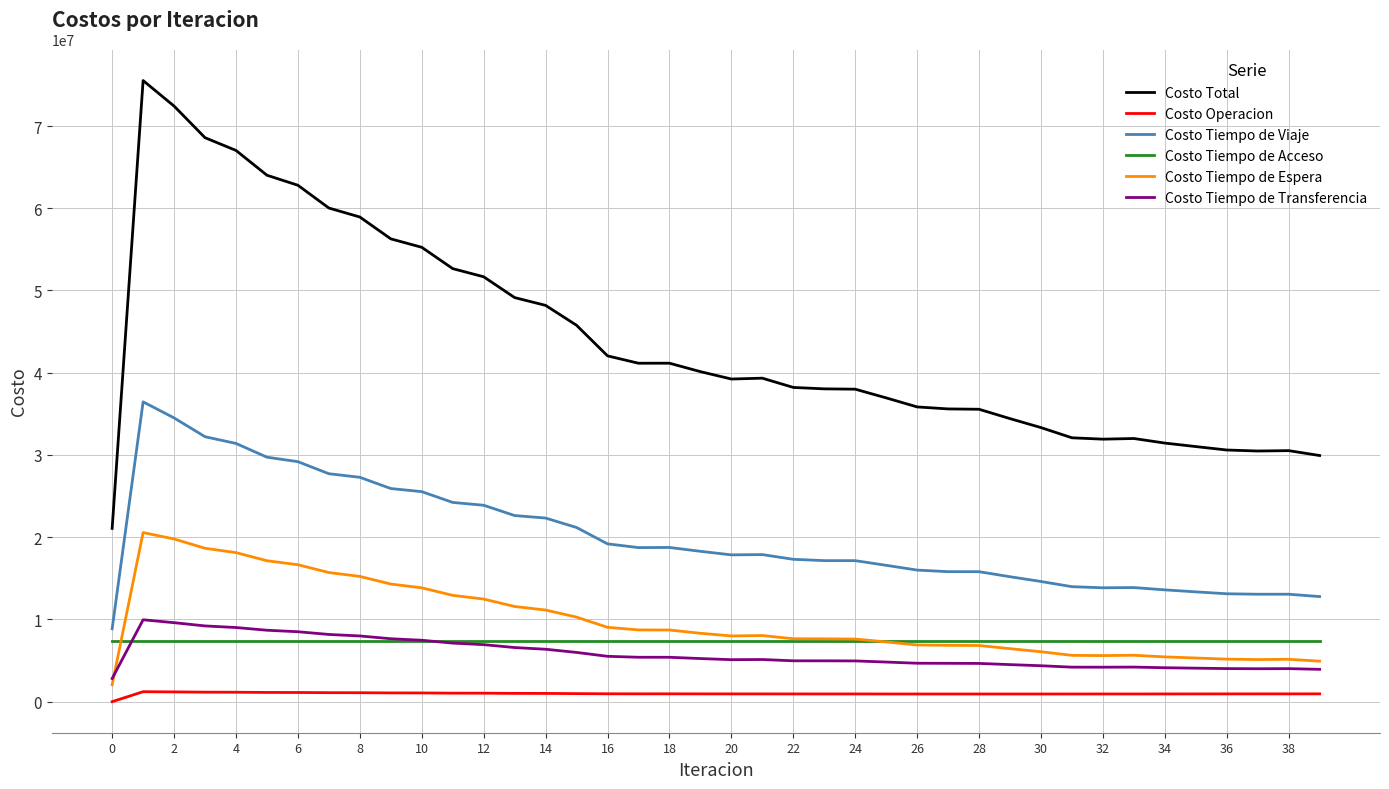

True or false: Costo Operacion has more than 0 points higher than both neighbors.

True